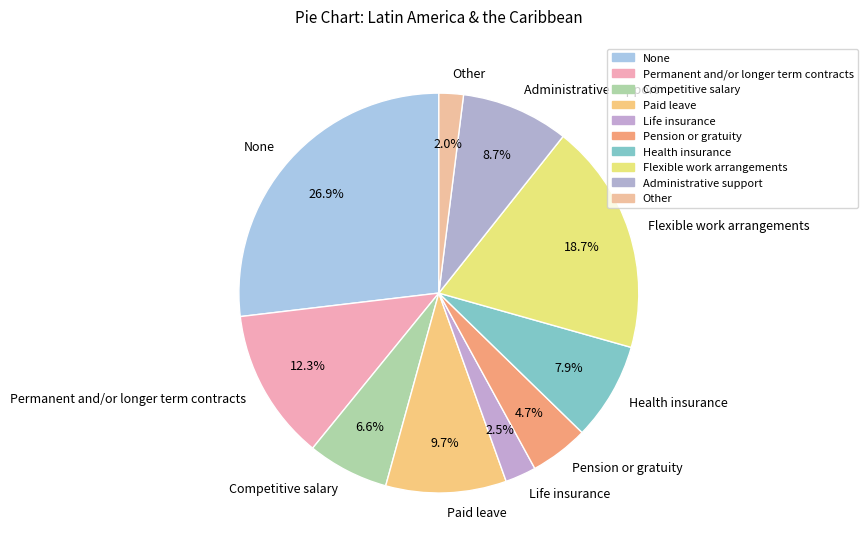

How many slices are in this pie chart?

10